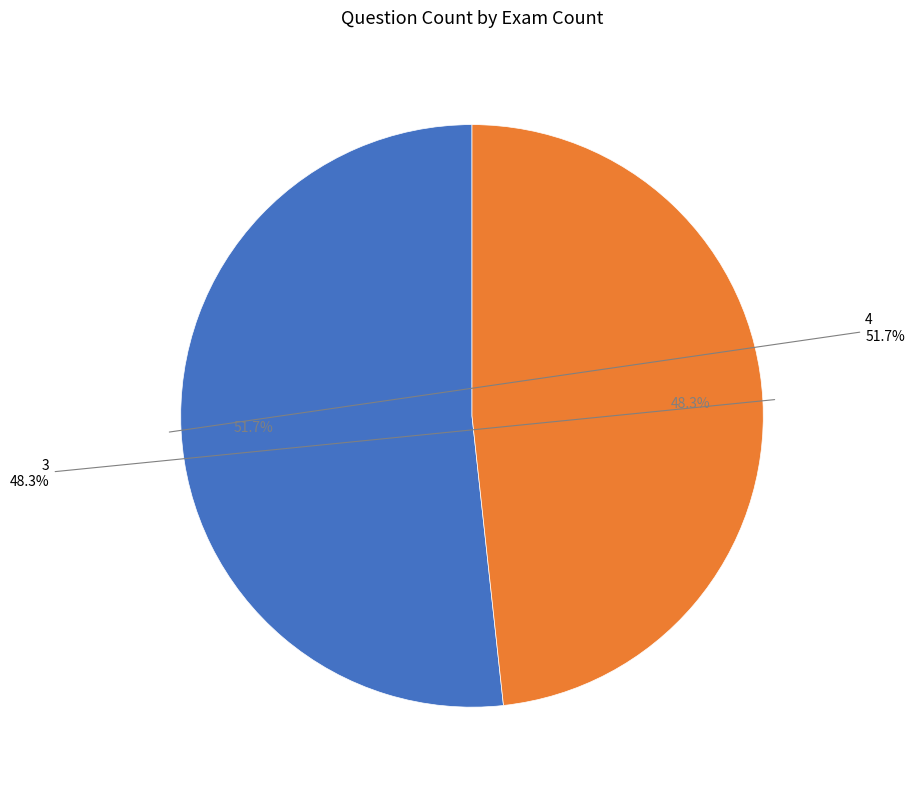

Do 4 and 3 together represent more than half of the pie?

Yes